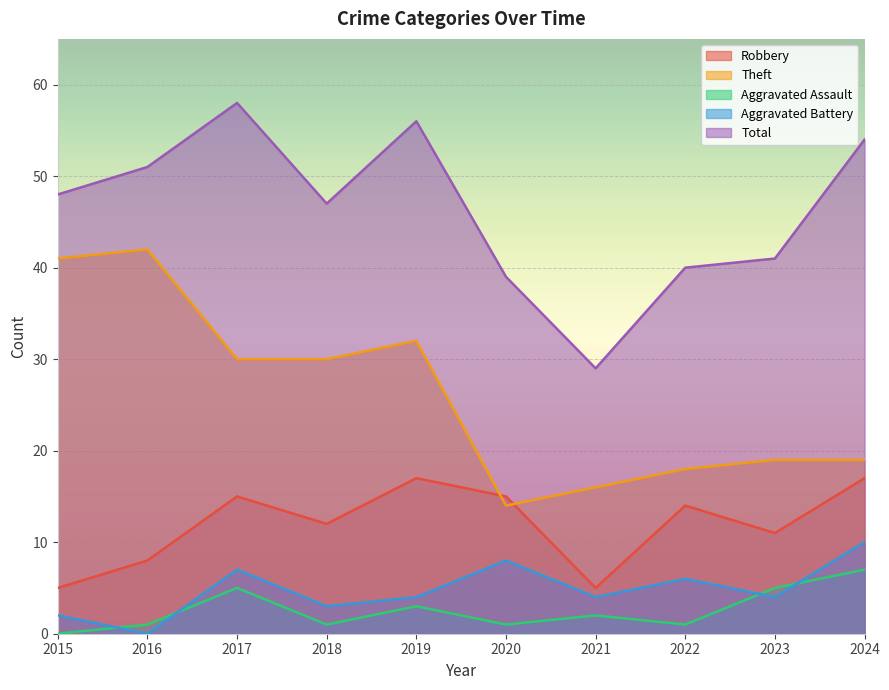

True or false: Aggravated Battery and Total intersect in this chart.

False